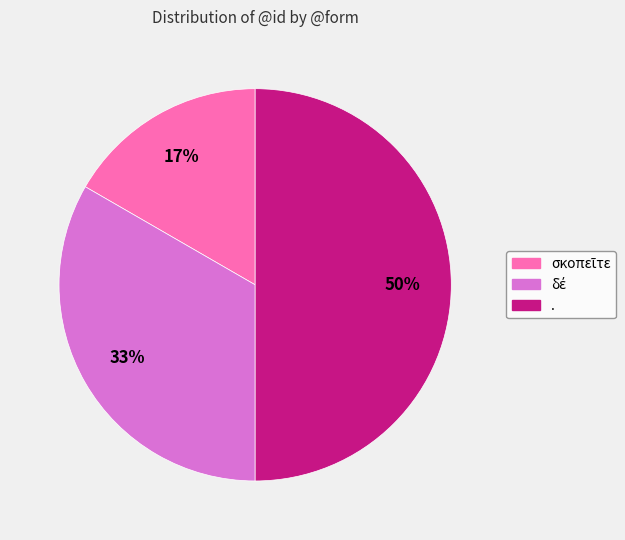

How many segments does this pie chart have?

3